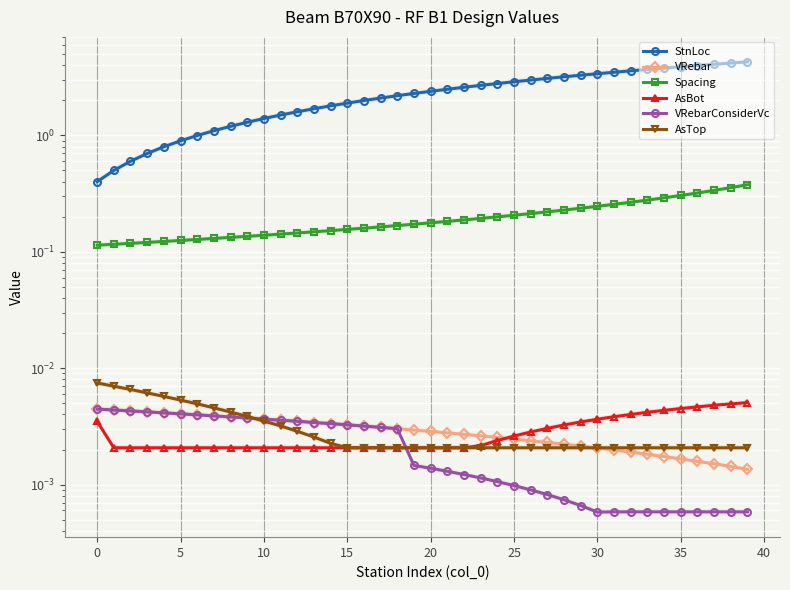

Rank the series by their maximum value, from highest to lowest.

StnLoc, Spacing, AsTop, AsBot, VRebar, VRebarConsiderVc